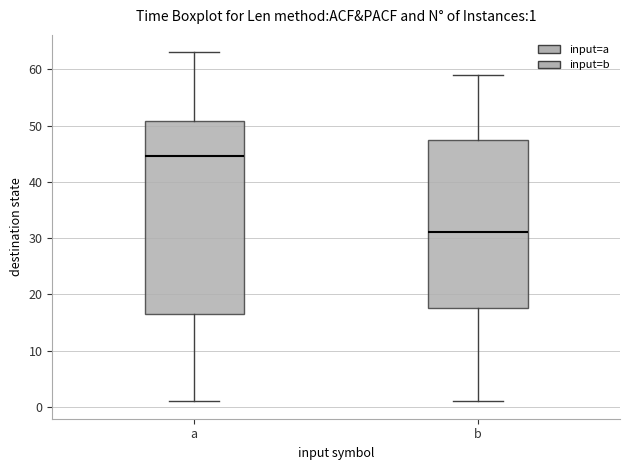

Which box's median line is the lowest?

b